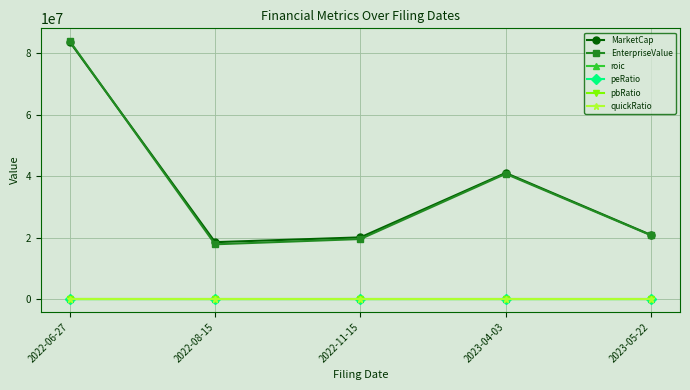

True or false: pbRatio and EnterpriseValue intersect in this chart.

False